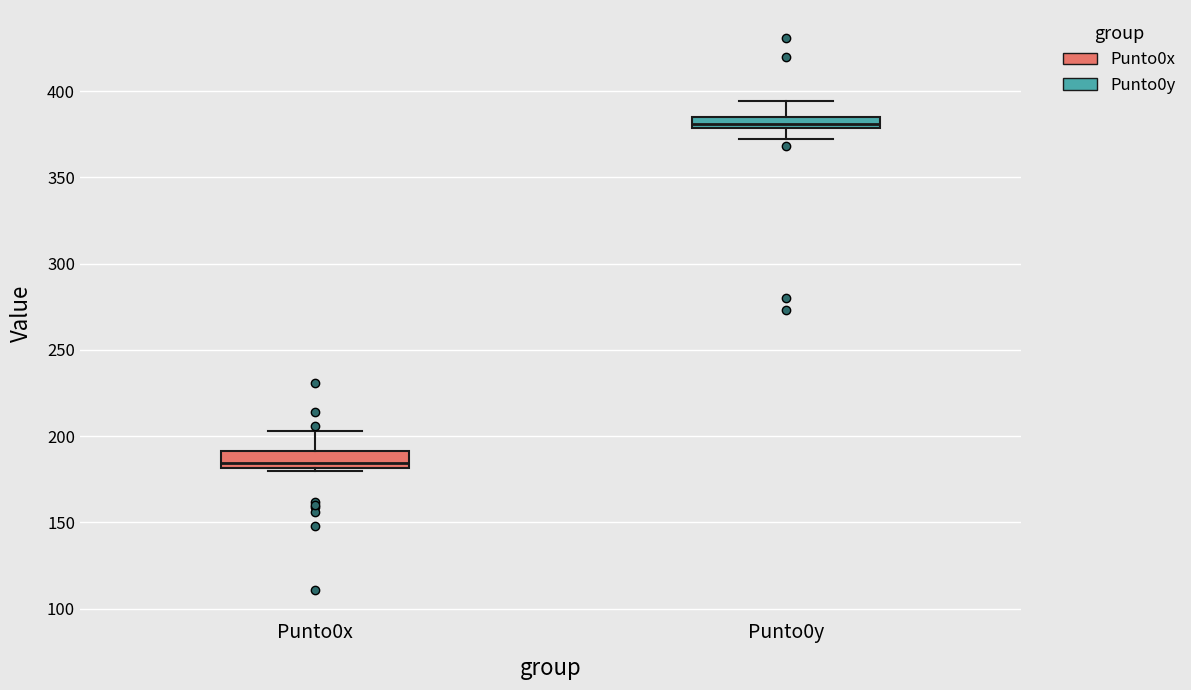

Which box's median line is the highest?

Punto0y